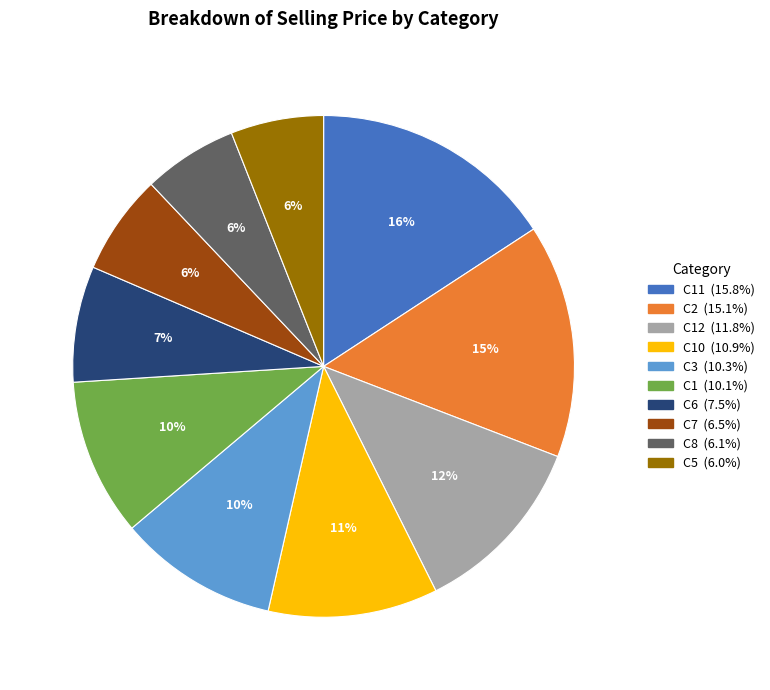

To the nearest percent, what is the difference between the largest and smallest slice percentages?

10%